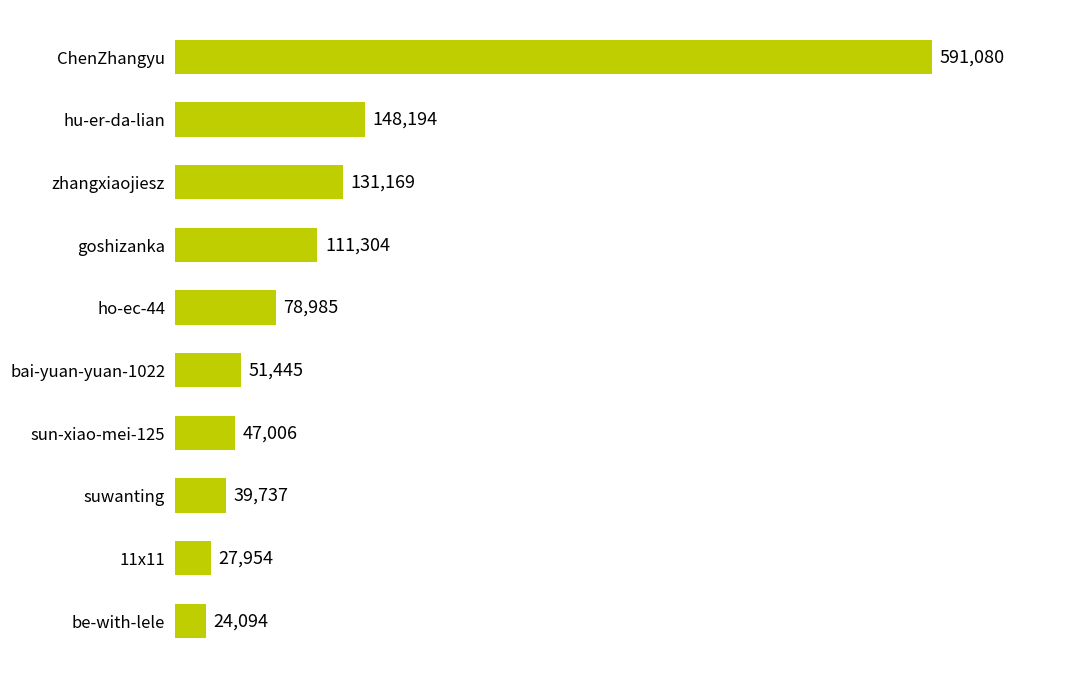

What is the difference between the second highest and second lowest values?

120240